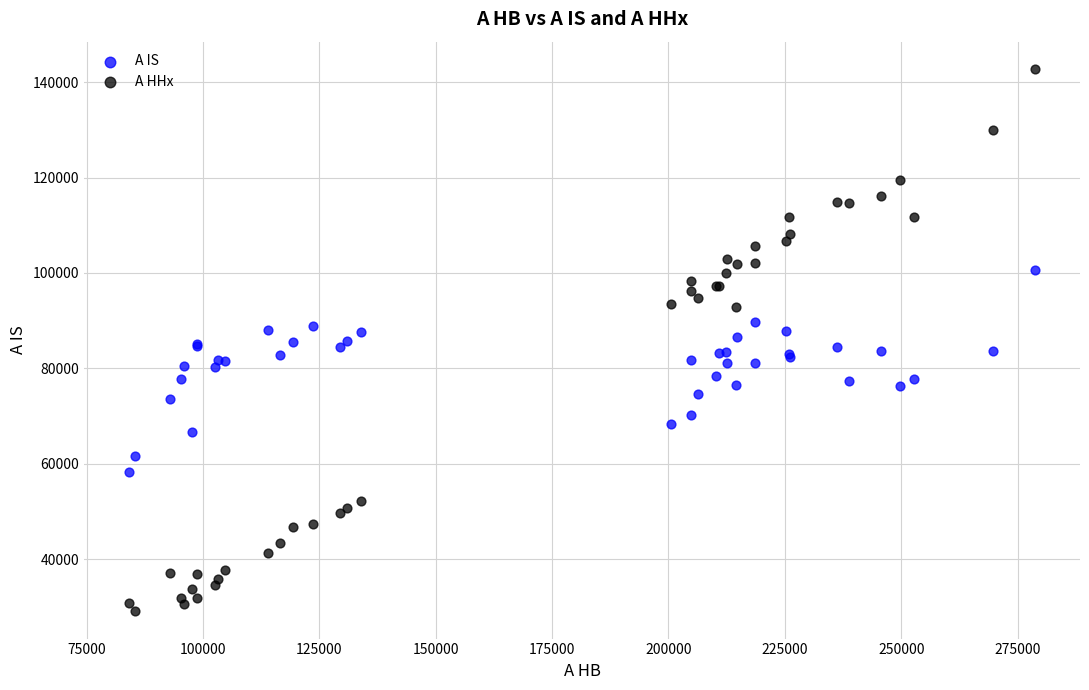

Which series has the widest spread of Y values?

A HHx